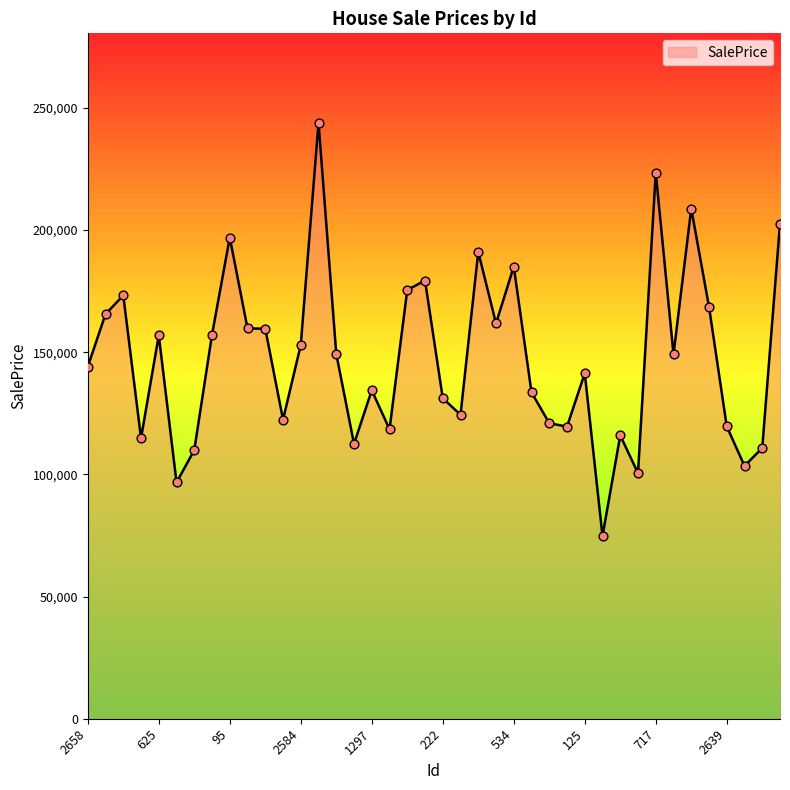

What is the difference between the maximum and minimum values?

169195.6